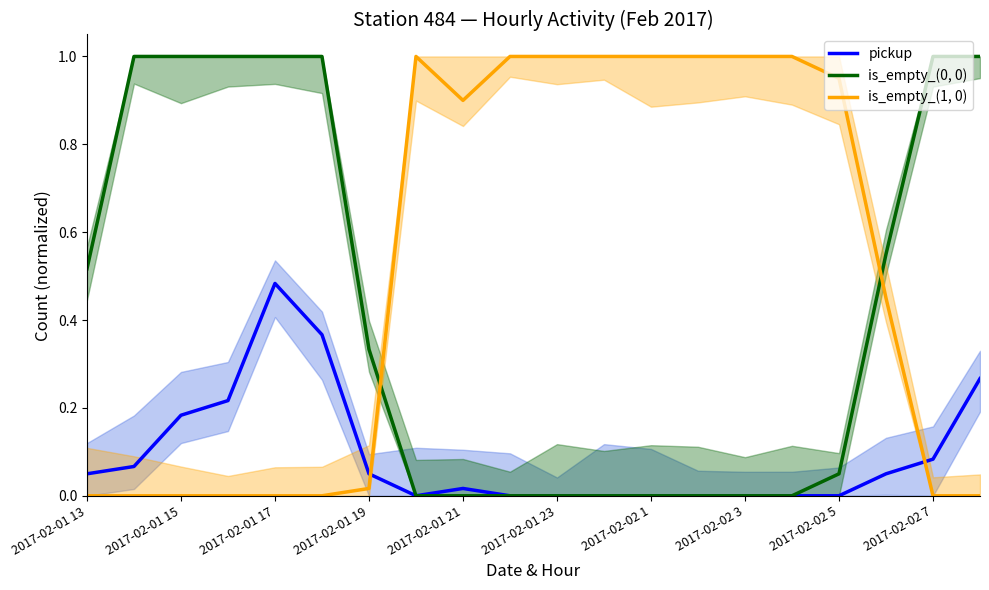

List the series in order of their overall mean, highest first.

is_empty_(1, 0), is_empty_(0, 0), pickup